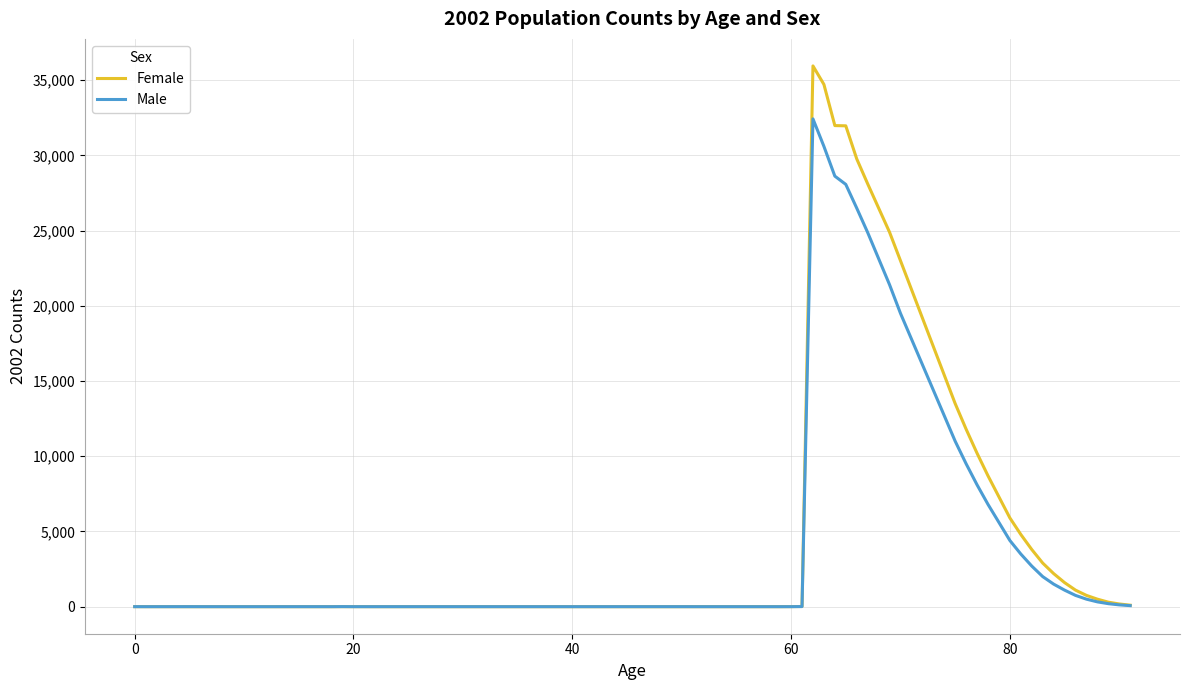

Which series has the widest spread of values?

Female